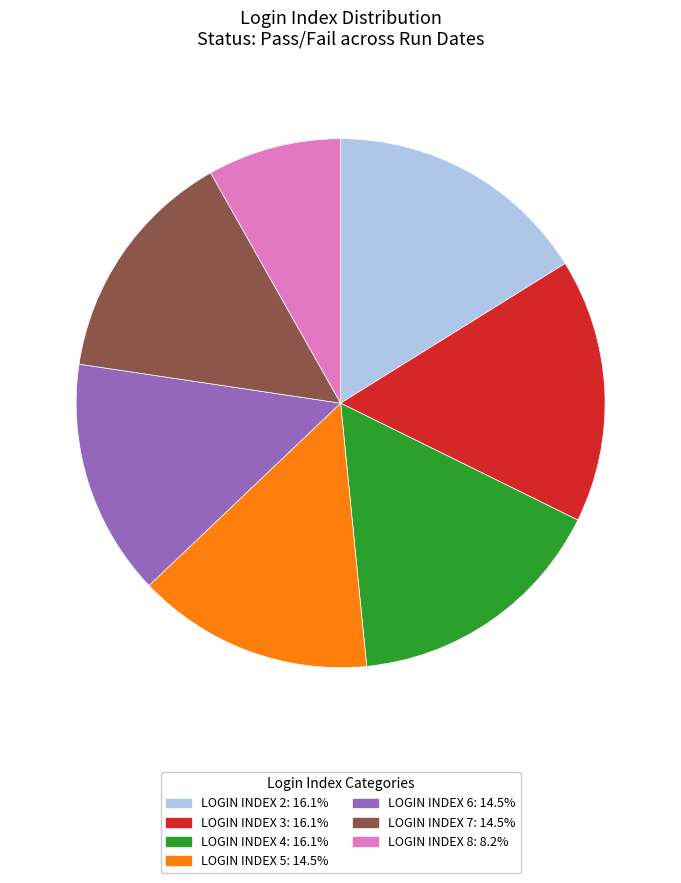

Does any single category account for the majority?

No